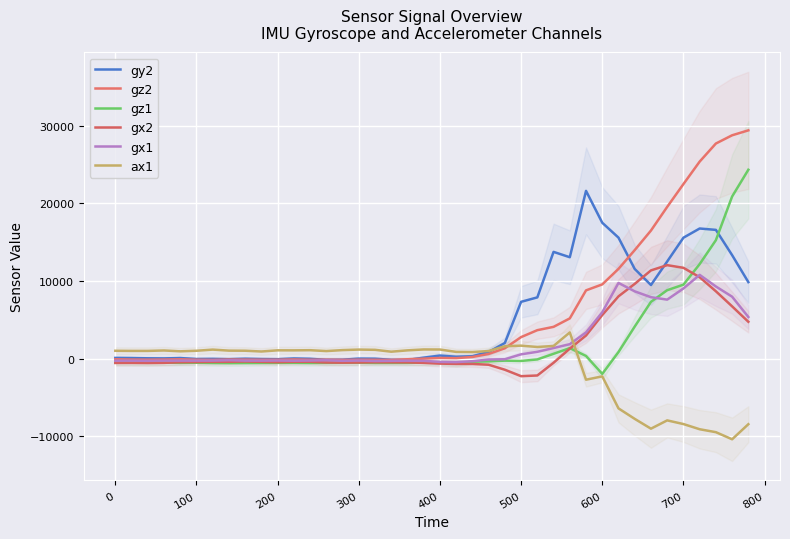

Is it true that ax1 equals -2300 at 600?

True